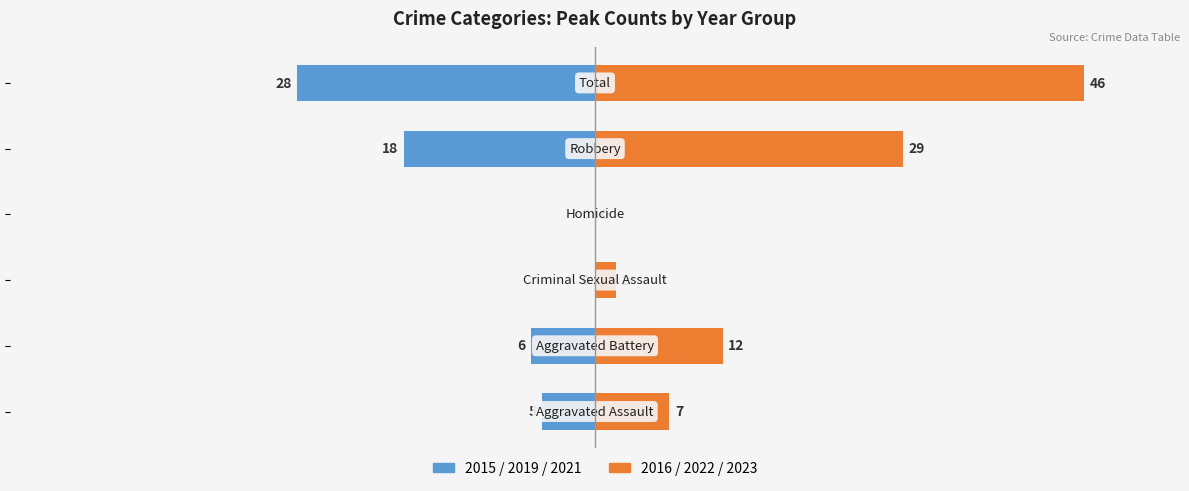

True or false: 2015/2019/2021 (Peak) has a value of 0 at −20.

True